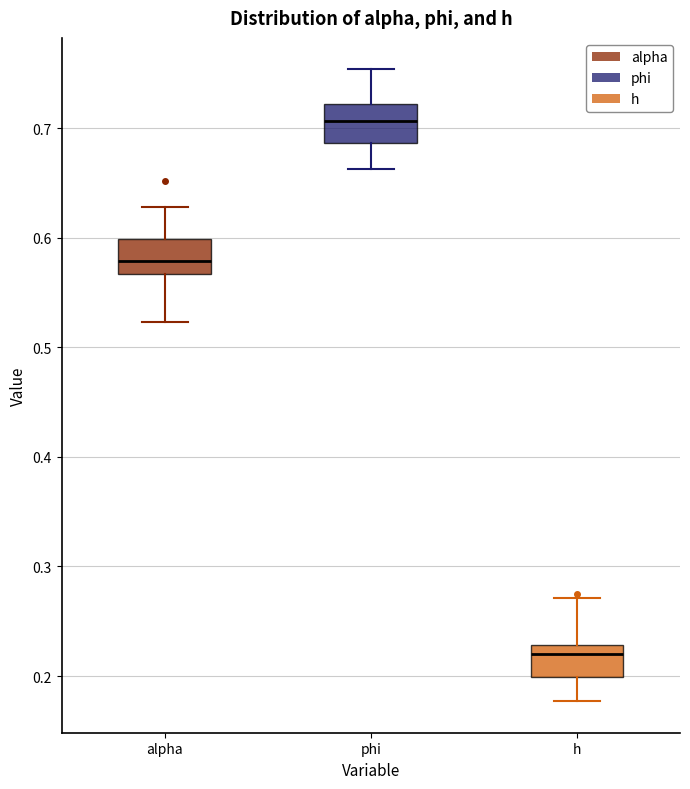

Reading left to right, transcribe this box plot: for each box, give where its median line is, the range the box spans, and where its two whiskers end, as read against the y-axis. The values are not printed on the chart, so give them approximately, as read against the axis.

alpha: median 0.58, box 0.57 to 0.60, whiskers 0.52 to 0.63
phi: median 0.71, box 0.69 to 0.72, whiskers 0.66 to 0.75
h: median 0.22, box 0.20 to 0.23, whiskers 0.18 to 0.27